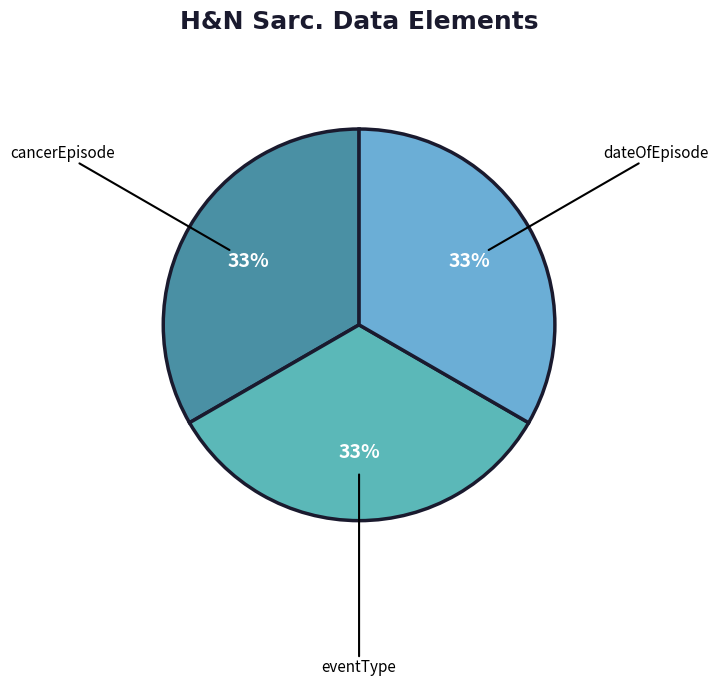

To the nearest percent, what percentage of the pie is dateOfEpisode?

33%